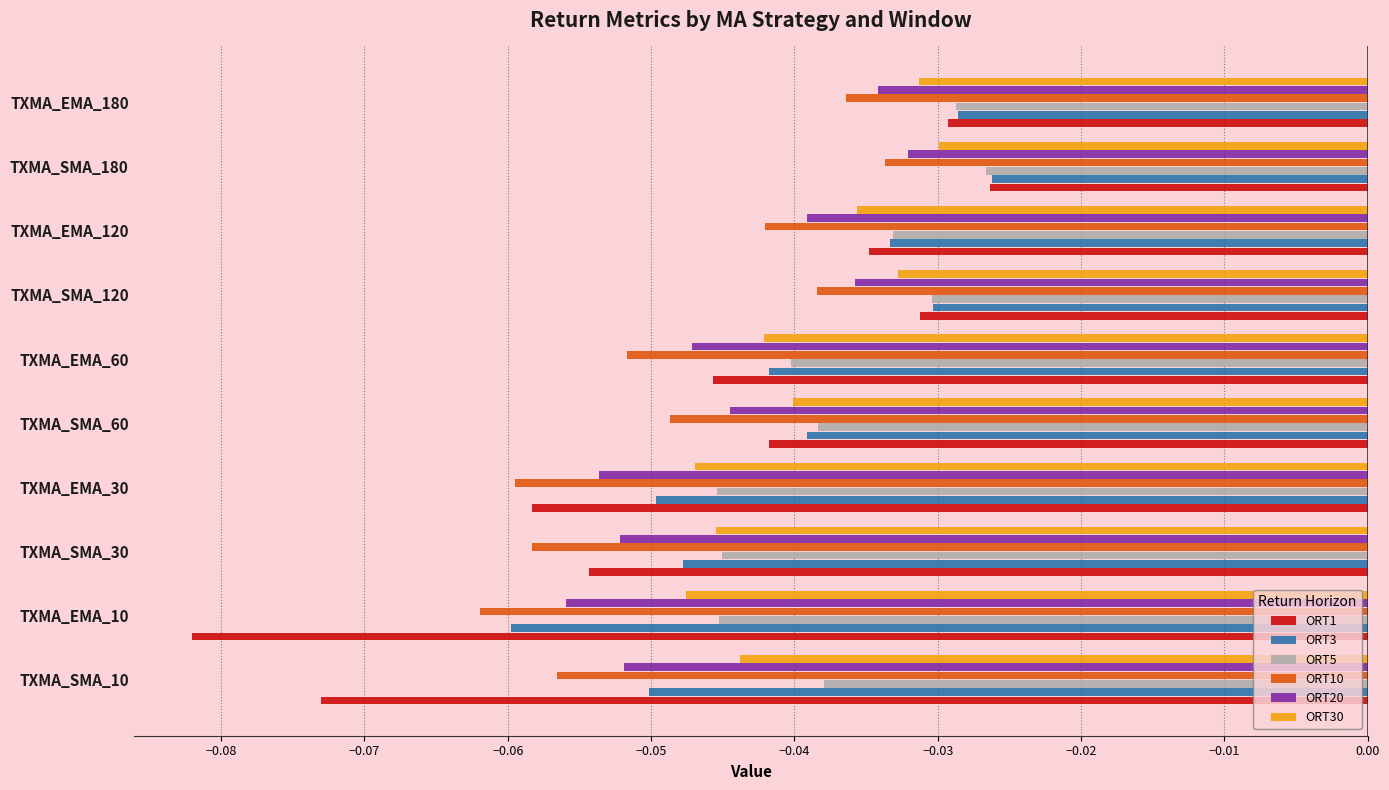

At which category is the sum across all series the highest?

TXMA_SMA_180